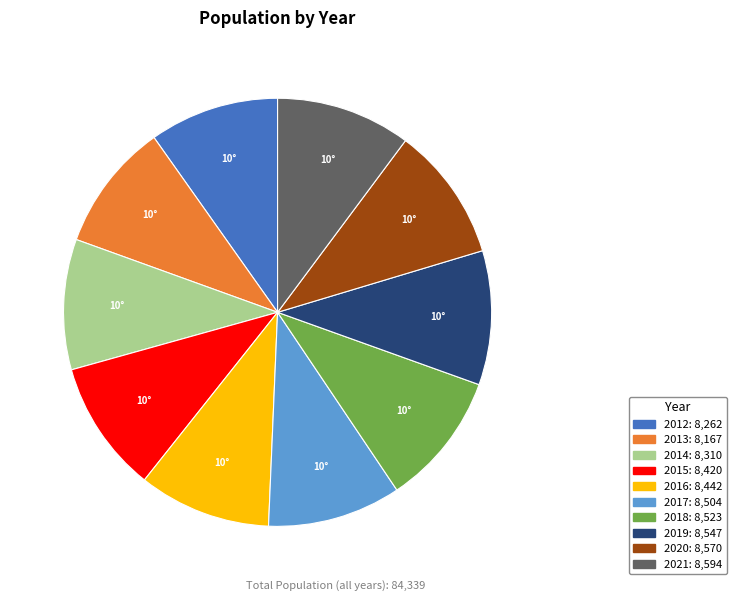

Count the number of slices in the pie.

10